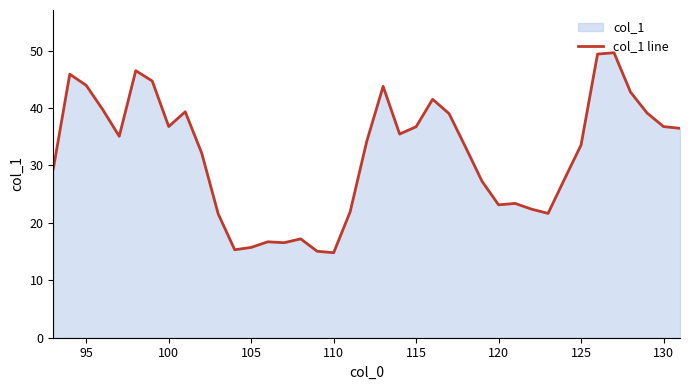

What is the sum of all values?

1245.4